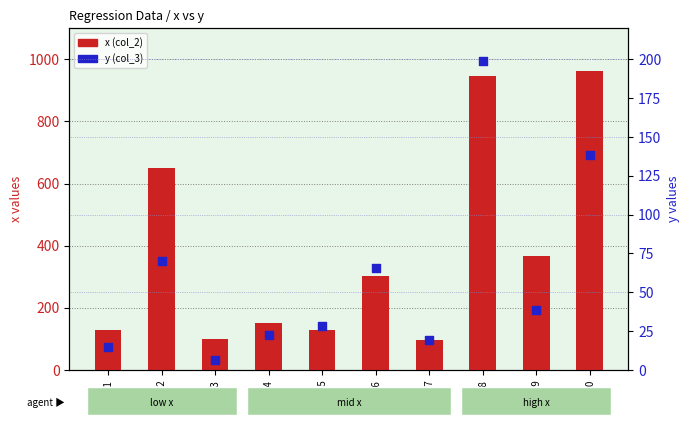

At which category is the sum across all series the highest?

n=8